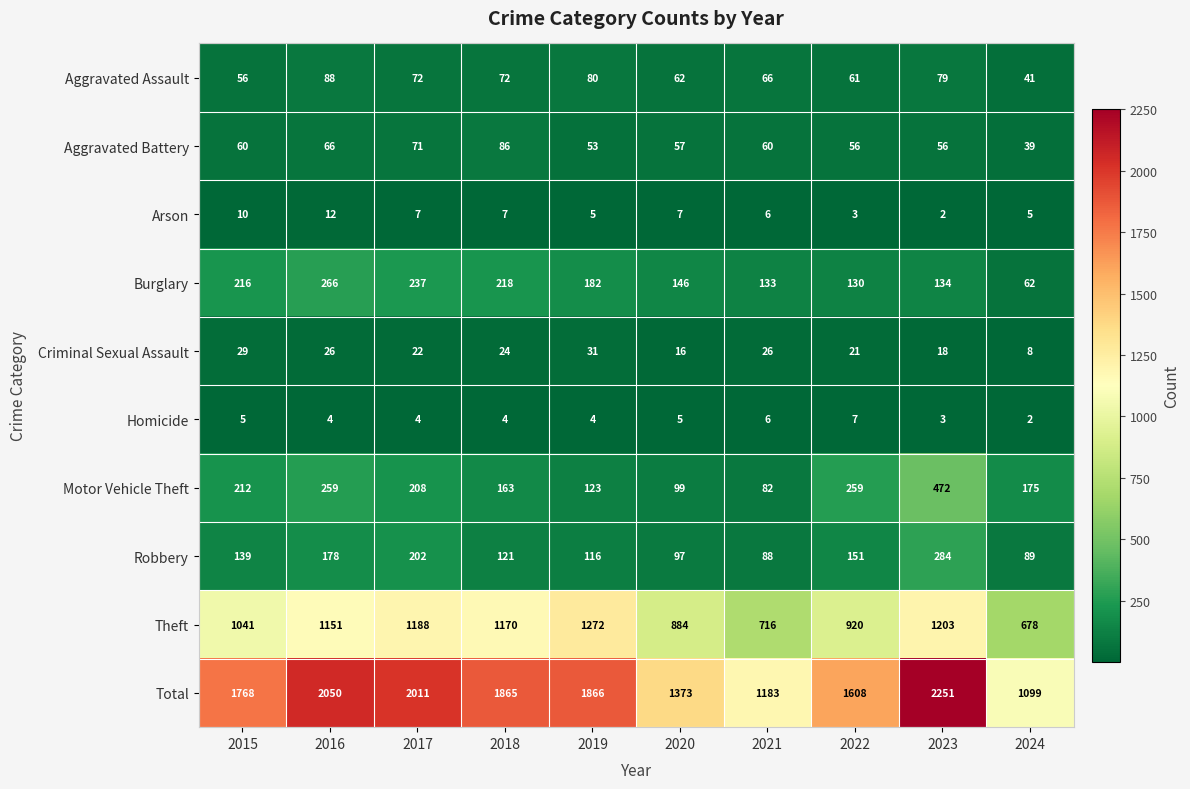

What is the difference between the second highest and minimum values in the Burglary series?

175